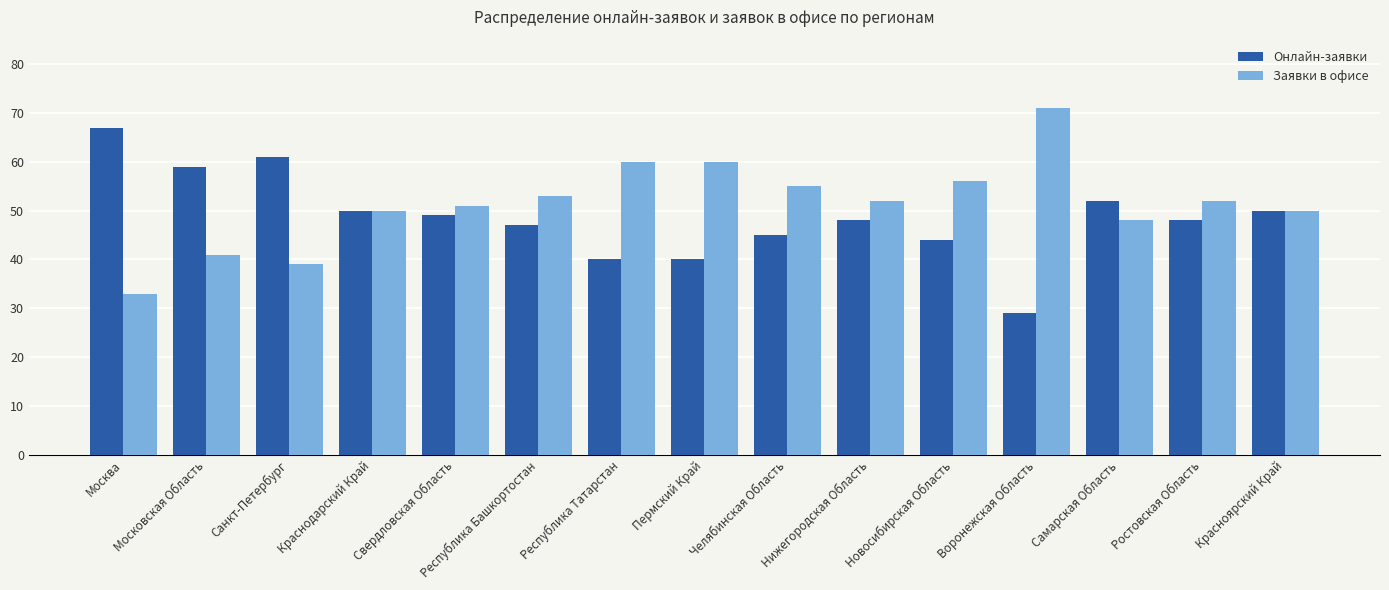

What is the value of the Онлайн-заявки bar at the 12th from the left?

29